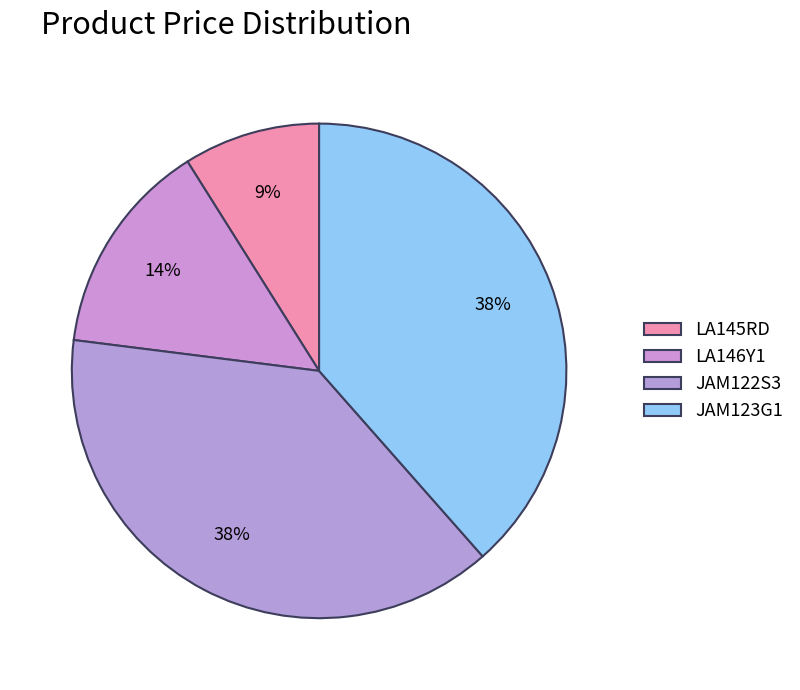

What percentage is NOT represented by LA145RD?

91.1%